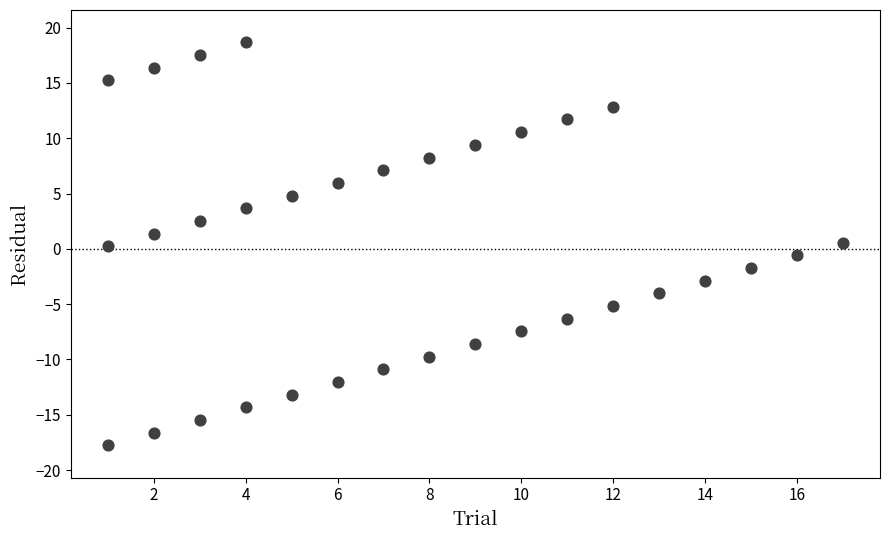

What is the range of Y values (max minus min)?

36.4